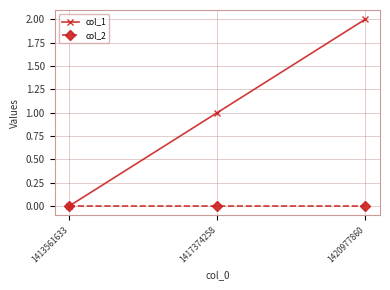

Is it true that col_1 equals 0 at 1413561633?

True